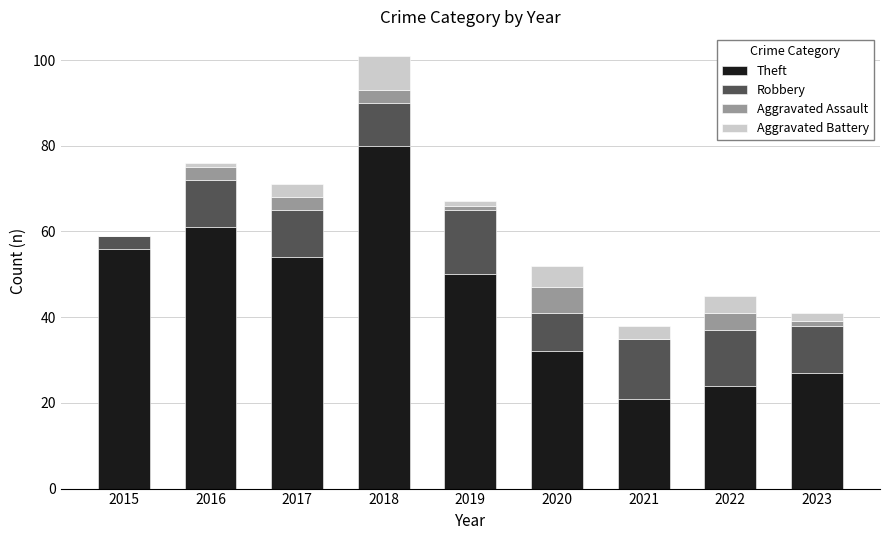

True or false: Theft has a value of 11 at 2021.

False